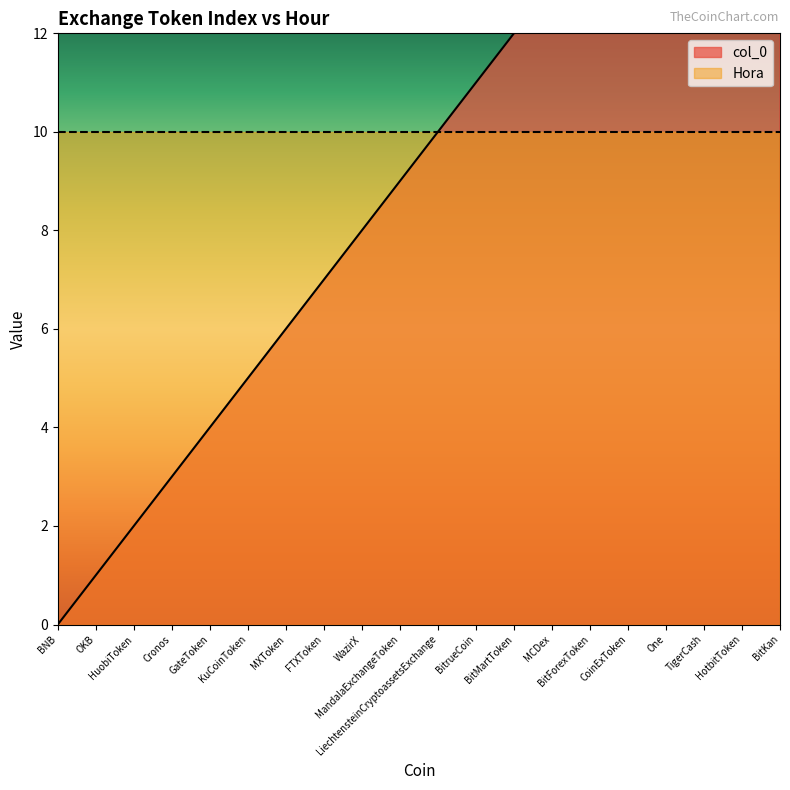

Is it true that the value at OKB is 1?

True